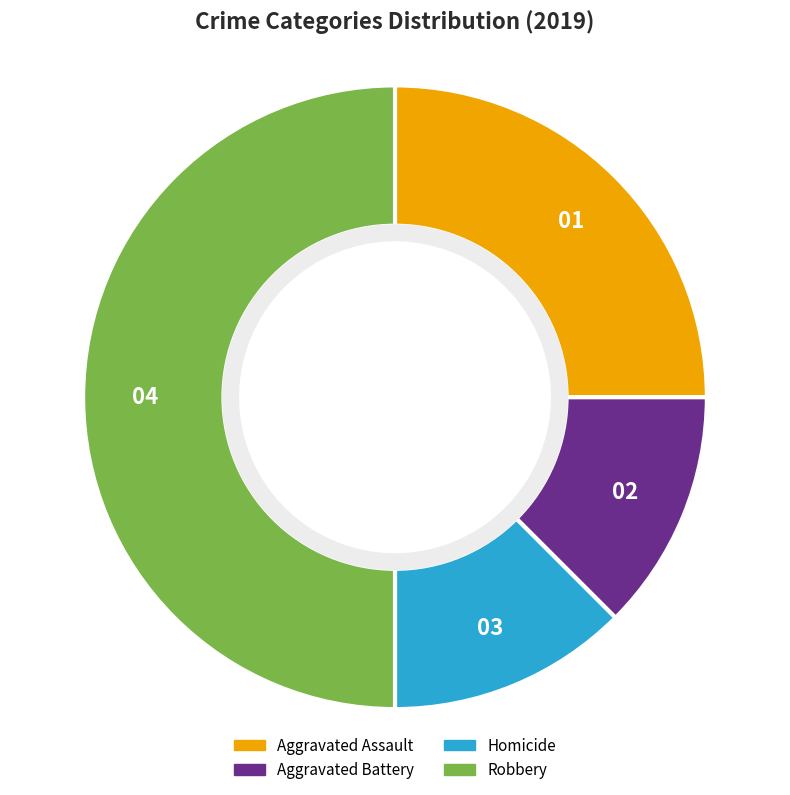

Which slice is the largest?

Robbery